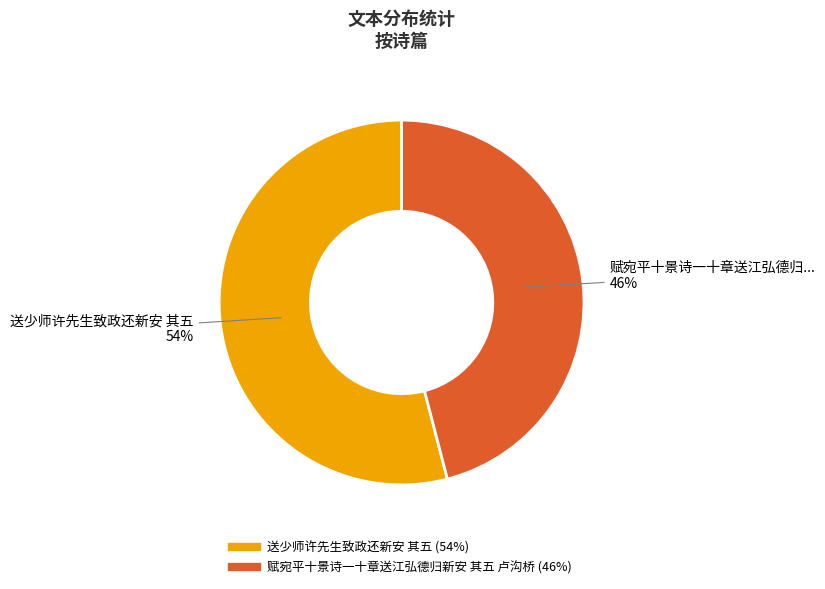

Combined, do 送少师许先生致政还新安 其五 and 赋宛平十景诗一十章送江弘德归新安 其五 卢沟桥 account for over 50%?

Yes